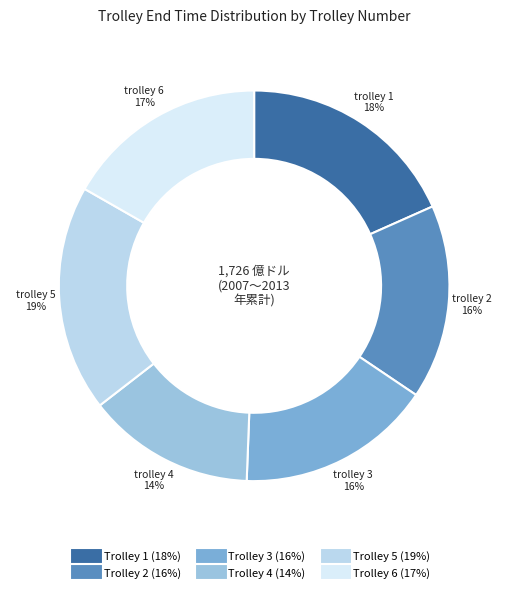

Does 4 represent more than half of the total?

No